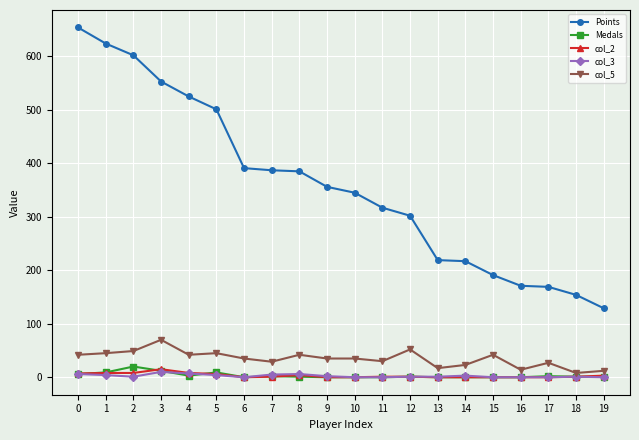

Is the value of Points at 18 greater than the value of col_2 at 0?

Yes